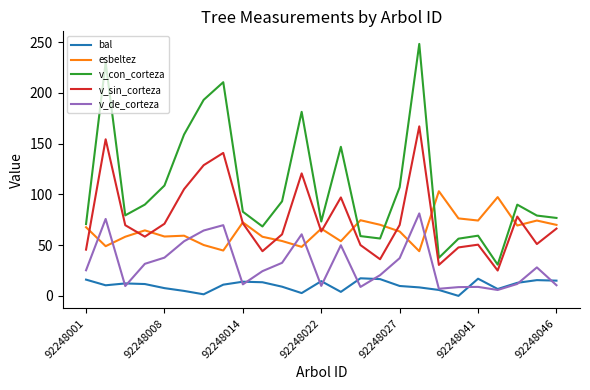

True or false: esbeltez and bal cross at least once.

False